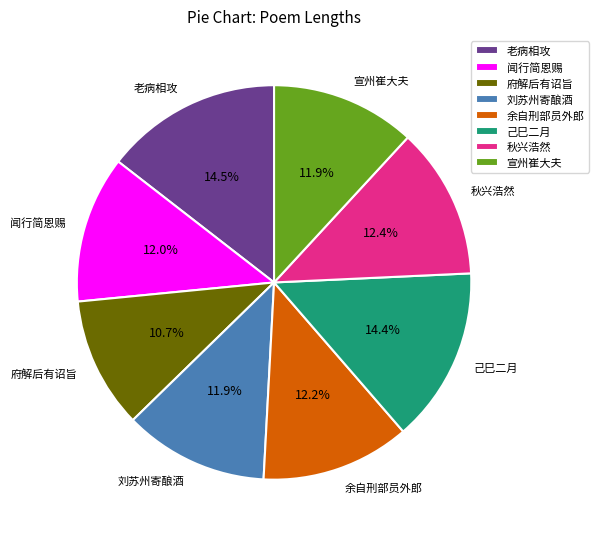

To the nearest percent, what is the average slice percentage?

12%